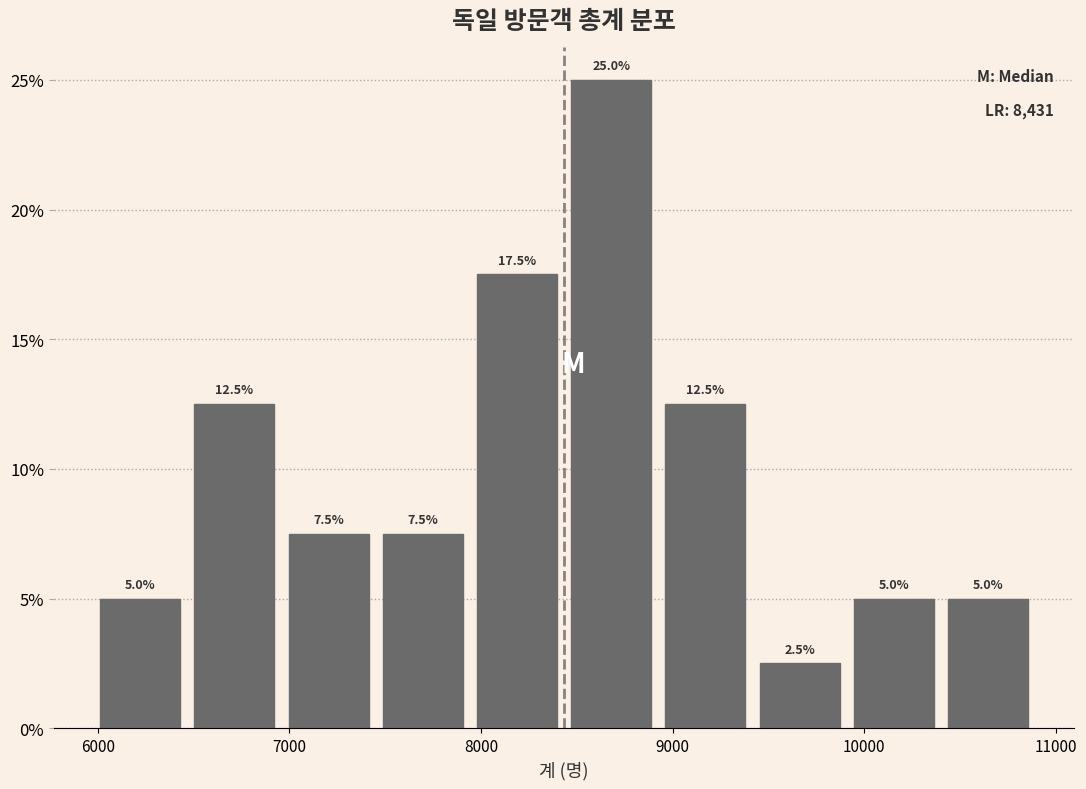

Over which range of the x-axis is the bar tallest?

8400 to 8900